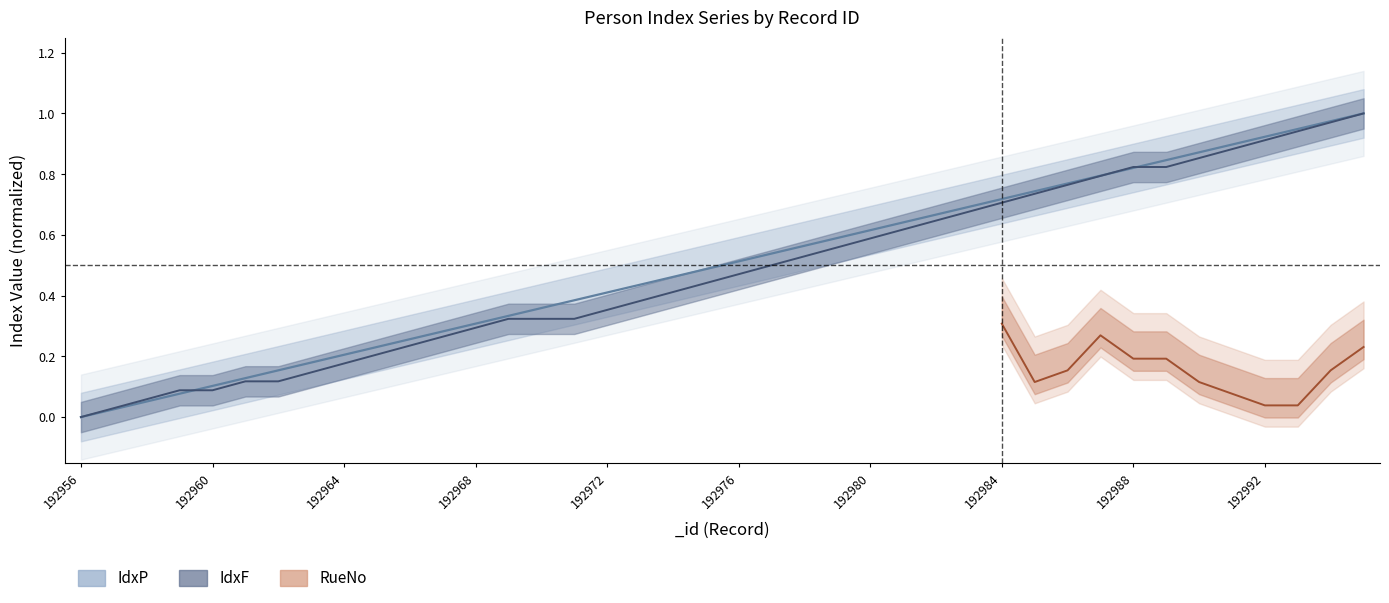

What is the difference between the second highest and second lowest values in the IdxP_center series?

0.9